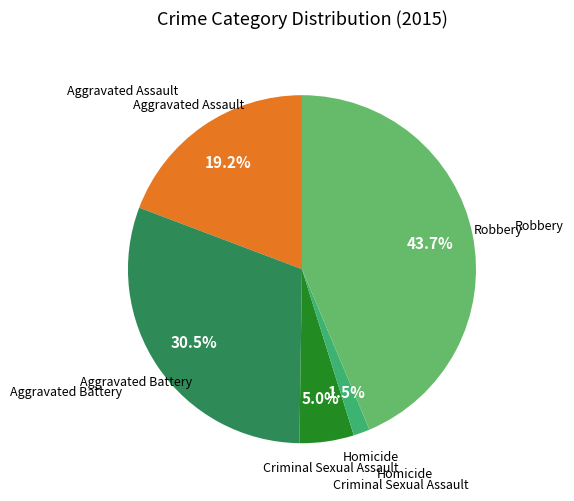

To the nearest percent, what is the combined percentage of Homicide and Criminal Sexual Assault?

7%